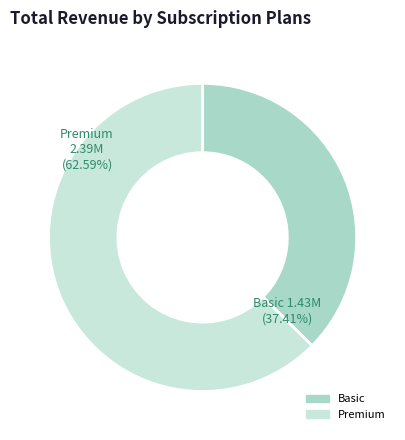

The Row 4 slice represents 11% of the pie. True or false?

False